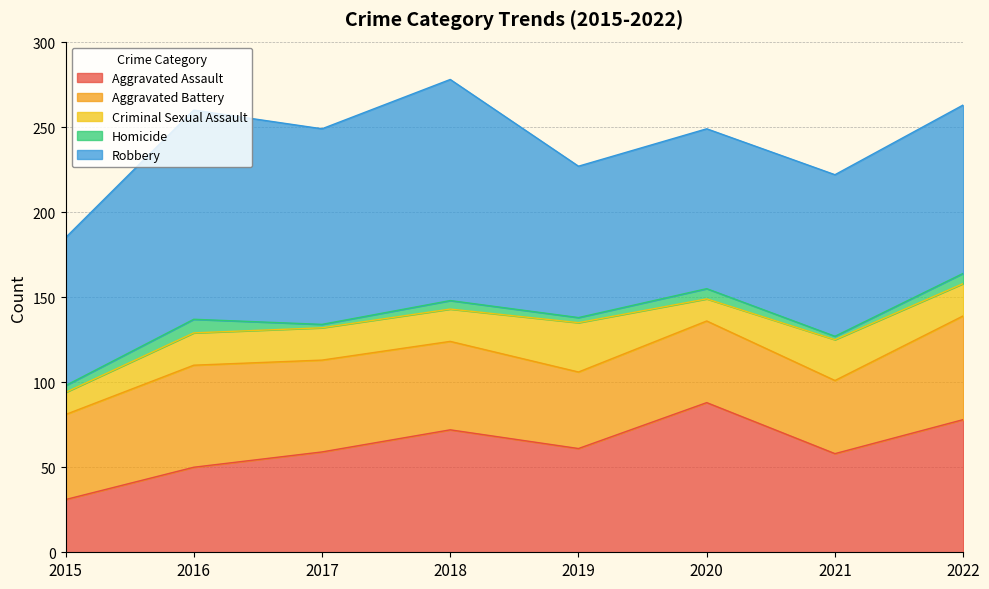

What is the approximate value of Homicide at 2017?

2